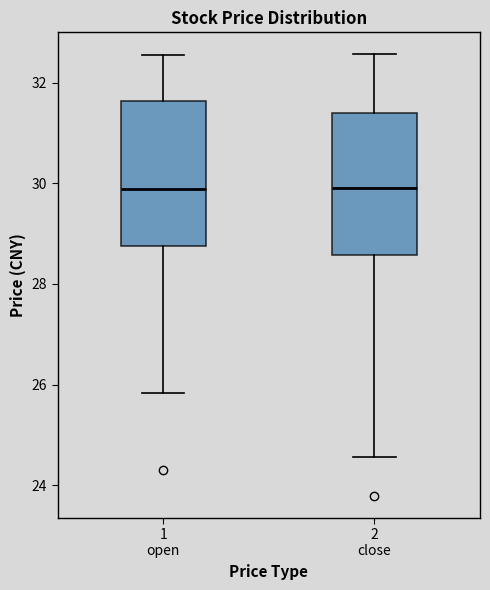

Where does the upper whisker of the box for 2 close end on the y-axis? The values are not printed on the chart, so give them approximately, as read against the axis.

32.6